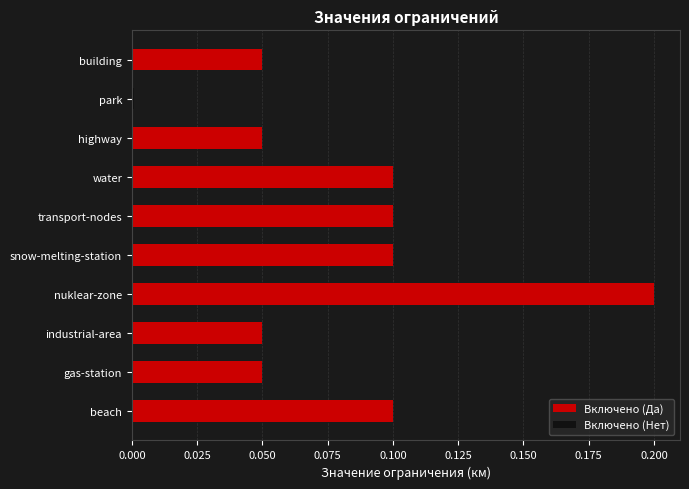

True or false: Включено (Да) has a value of 0.0 at beach.

False